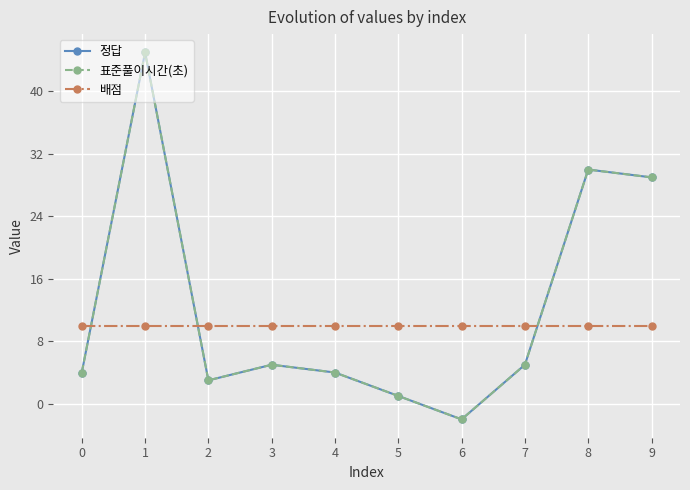

Is this an area chart (filled region under the line)?

No